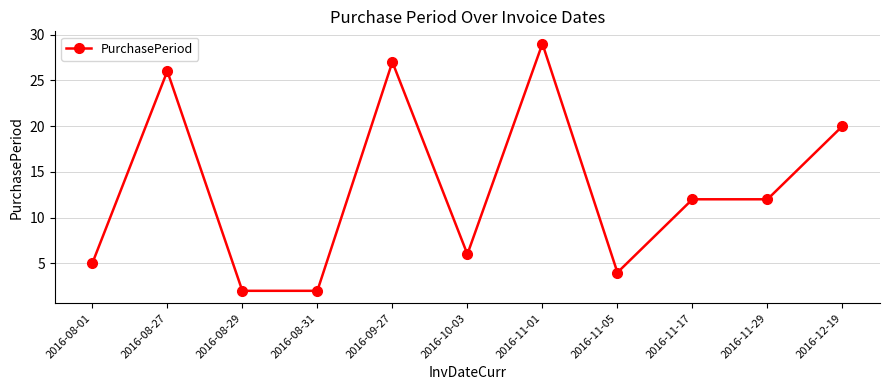

What is the approximate value at 2016-08-29?

2